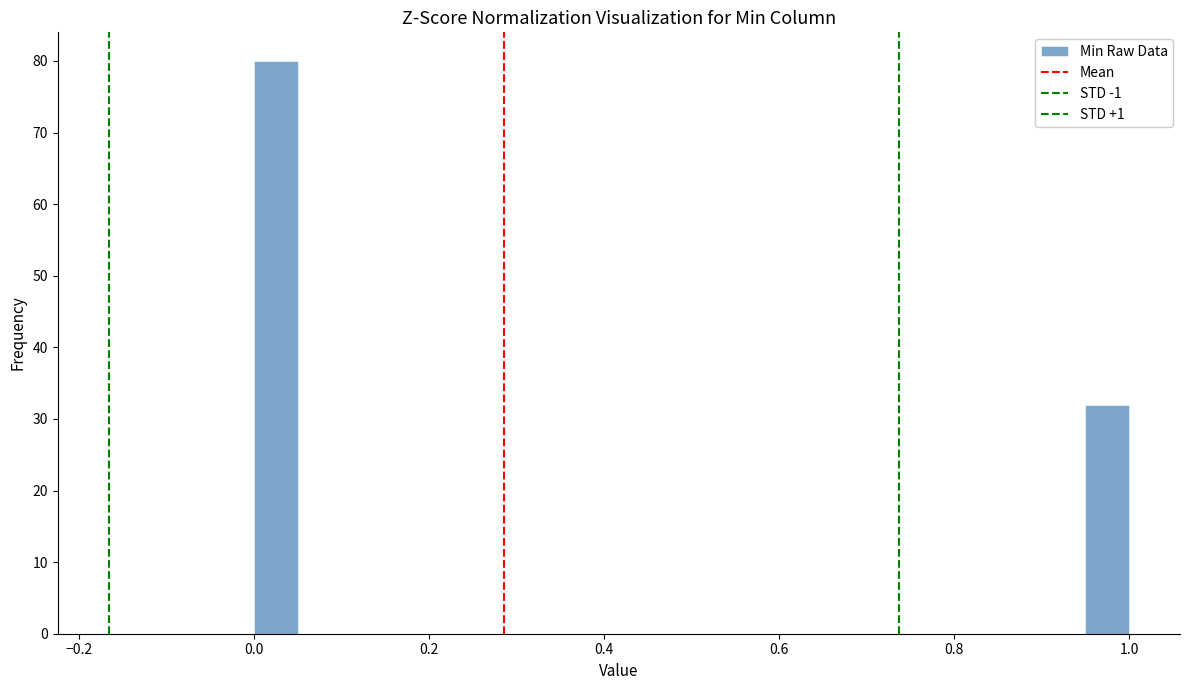

Read against the x-axis, roughly where is the centre of the tallest bar?

0.02